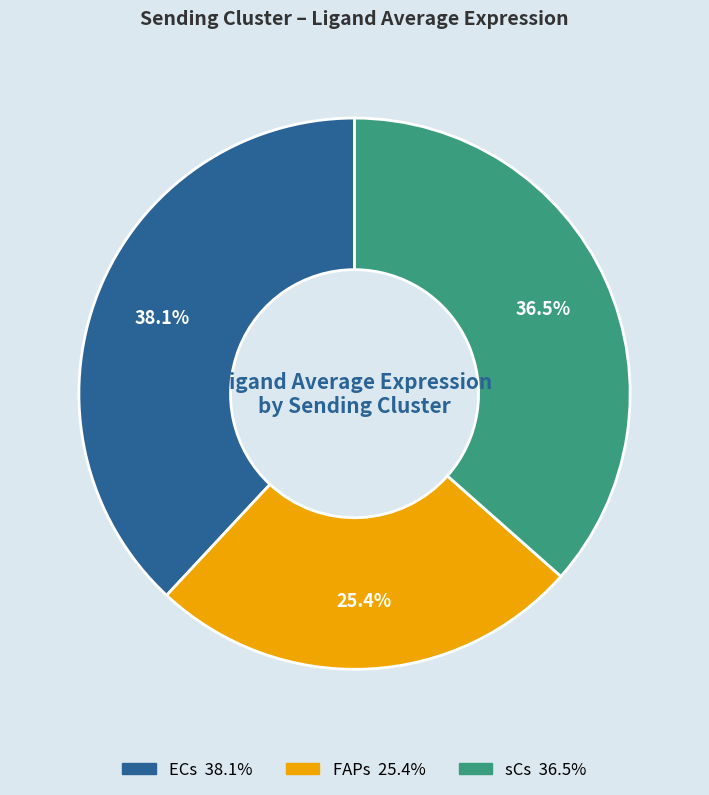

To the nearest percent, what is the difference between the largest and smallest slice percentages?

13%